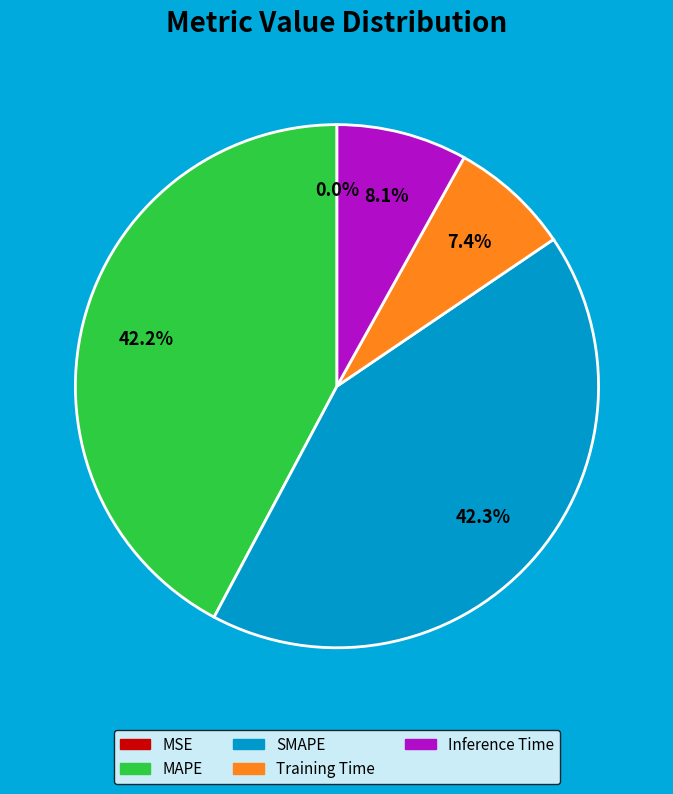

Does any single category account for the majority?

No